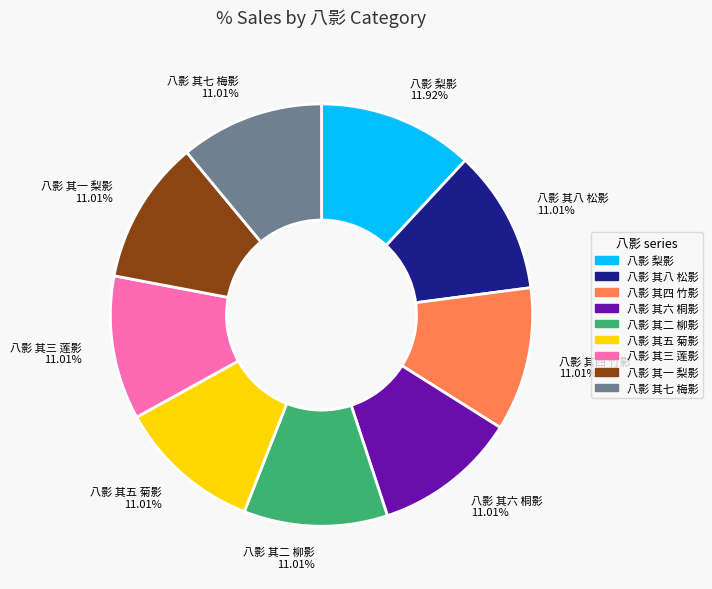

What is the largest slice in the pie chart?

八影 梨影